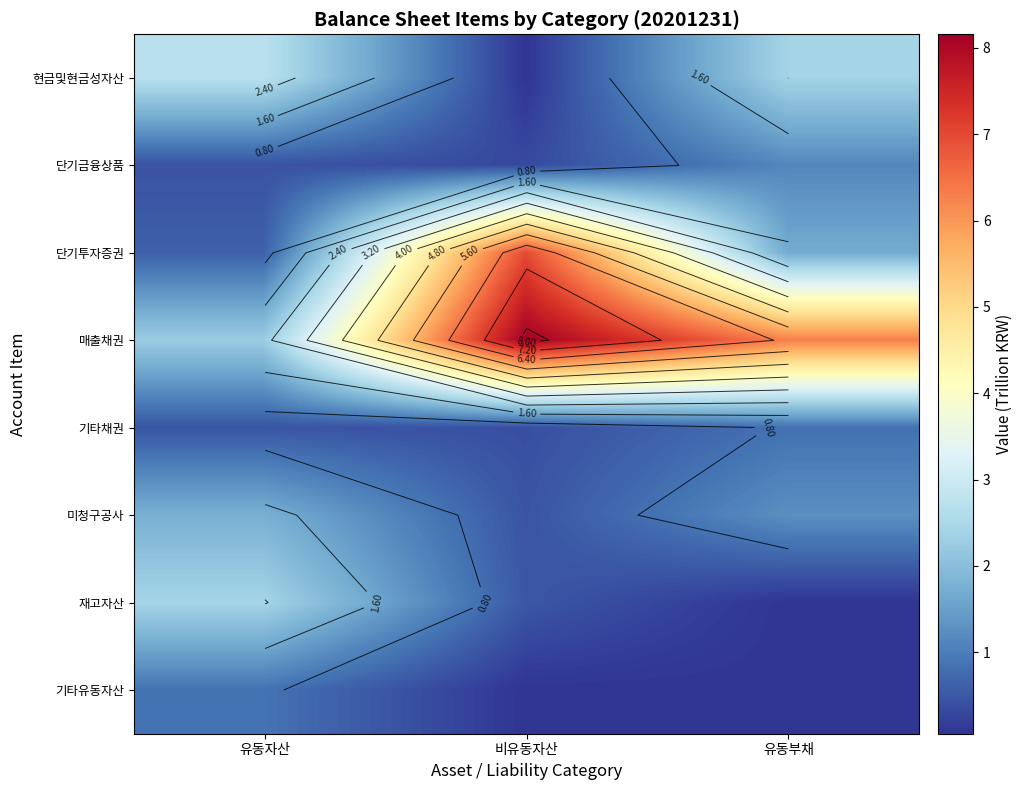

True or false: 현금및현금성자산 has a value of 4.2 at 유동부채.

False